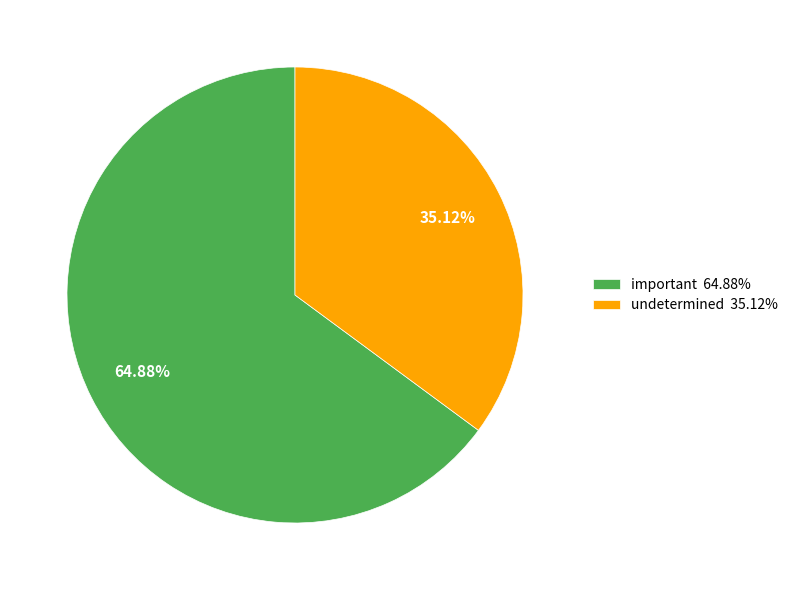

Is it true that undetermined is 35% of the pie?

True